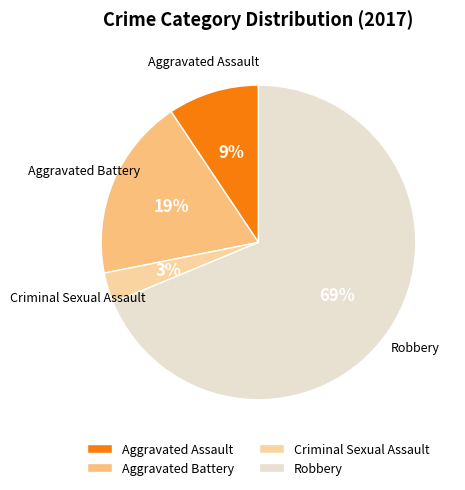

To the nearest percent, what is the average slice percentage?

25%